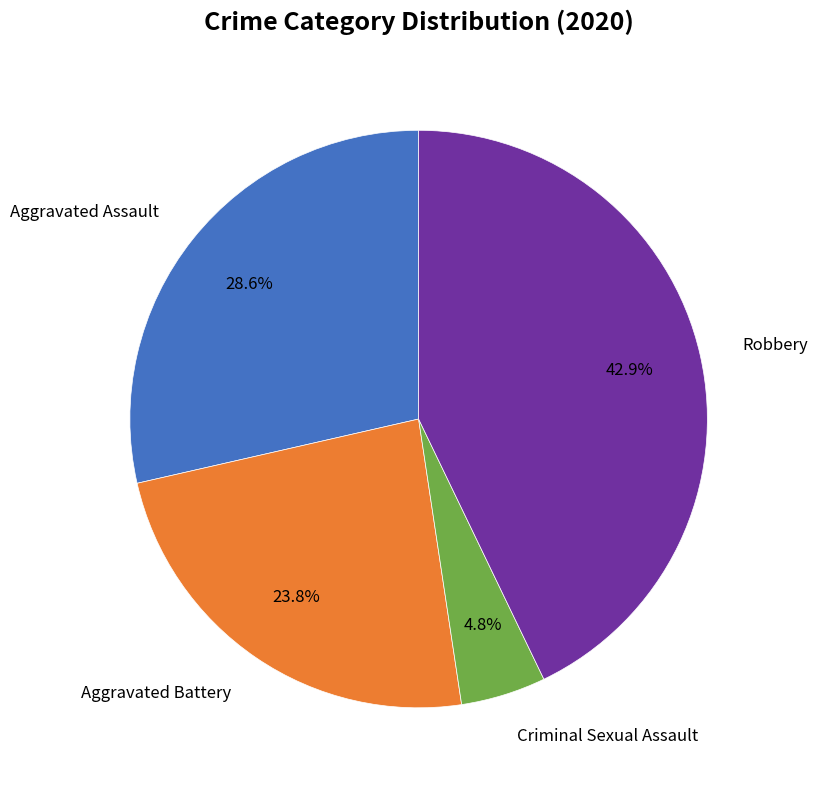

Is there any slice that represents more than half of the pie?

No